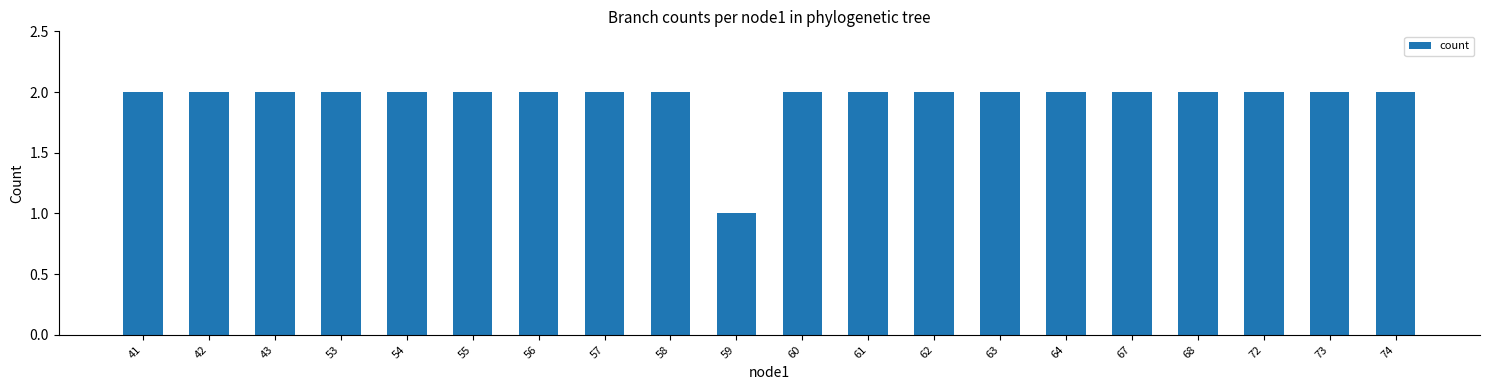

Approximately how many times larger is the value at 74 compared to 64?

1.0